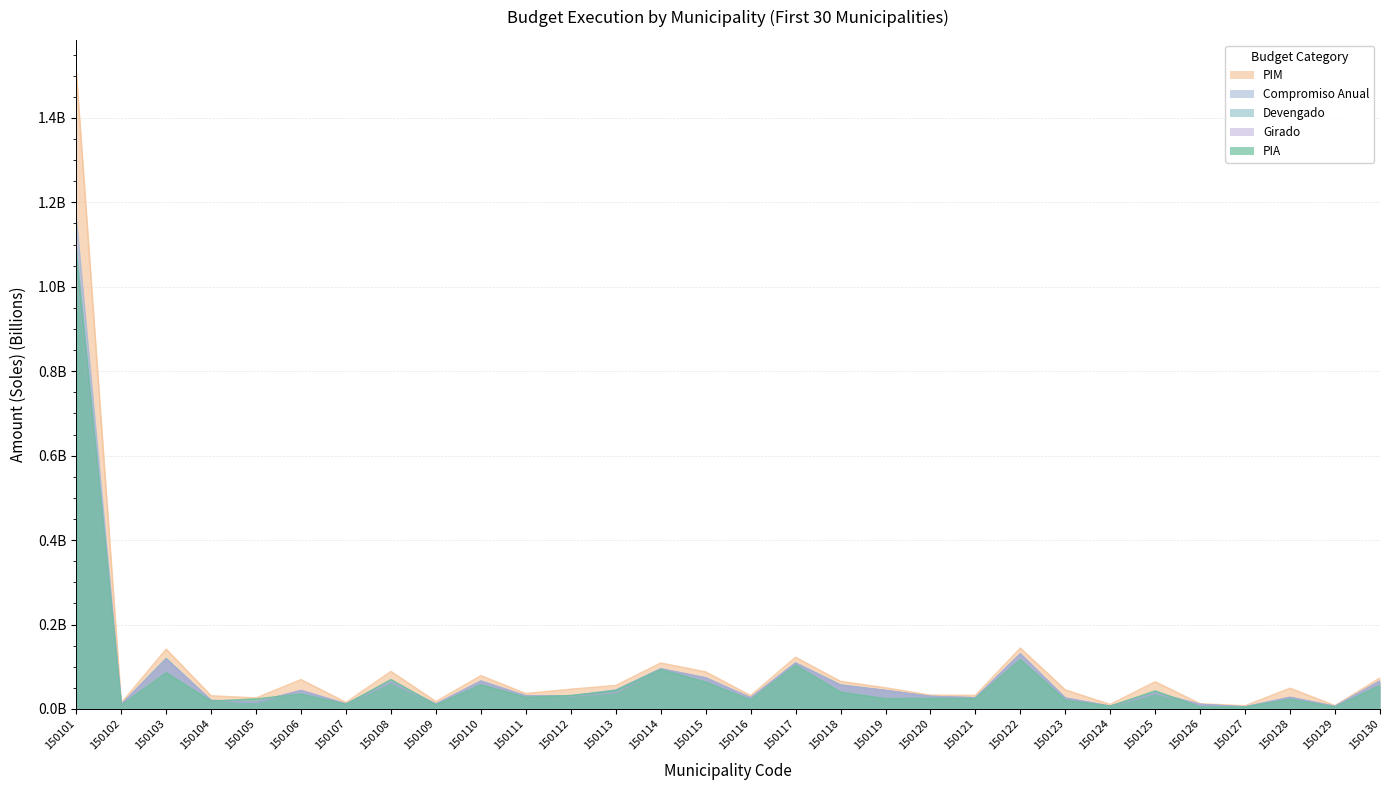

Reading left to right, what are all the values shown in this chart?

PIA: 1.1	0.0	0.1	0.0	0.0	0.0	0.0	0.1	0.0	0.1	0.0	0.0	0.0	0.1	0.1	0.0	0.1	0.0	0.0	0.0	0.0	0.1	0.0	0.0	0.0	0.0	0.0	0.0	0.0	0.1
PIM: 1.5	0.0	0.1	0.0	0.0	0.1	0.0	0.1	0.0	0.1	0.0	0.0	0.1	0.1	0.1	0.0	0.1	0.1	0.0	0.0	0.0	0.1	0.0	0.0	0.1	0.0	0.0	0.0	0.0	0.1
Compromiso Anual: 1.2	0.0	0.1	0.0	0.0	0.0	0.0	0.1	0.0	0.1	0.0	0.0	0.0	0.1	0.1	0.0	0.1	0.1	0.0	0.0	0.0	0.1	0.0	0.0	0.0	0.0	0.0	0.0	0.0	0.1
Devengado: 1.1	0.0	0.1	0.0	0.0	0.0	0.0	0.1	0.0	0.1	0.0	0.0	0.0	0.1	0.1	0.0	0.1	0.1	0.0	0.0	0.0	0.1	0.0	0.0	0.0	0.0	0.0	0.0	0.0	0.1
Girado: 1.1	0.0	0.1	0.0	0.0	0.0	0.0	0.1	0.0	0.1	0.0	0.0	0.0	0.1	0.1	0.0	0.1	0.1	0.0	0.0	0.0	0.1	0.0	0.0	0.0	0.0	0.0	0.0	0.0	0.1